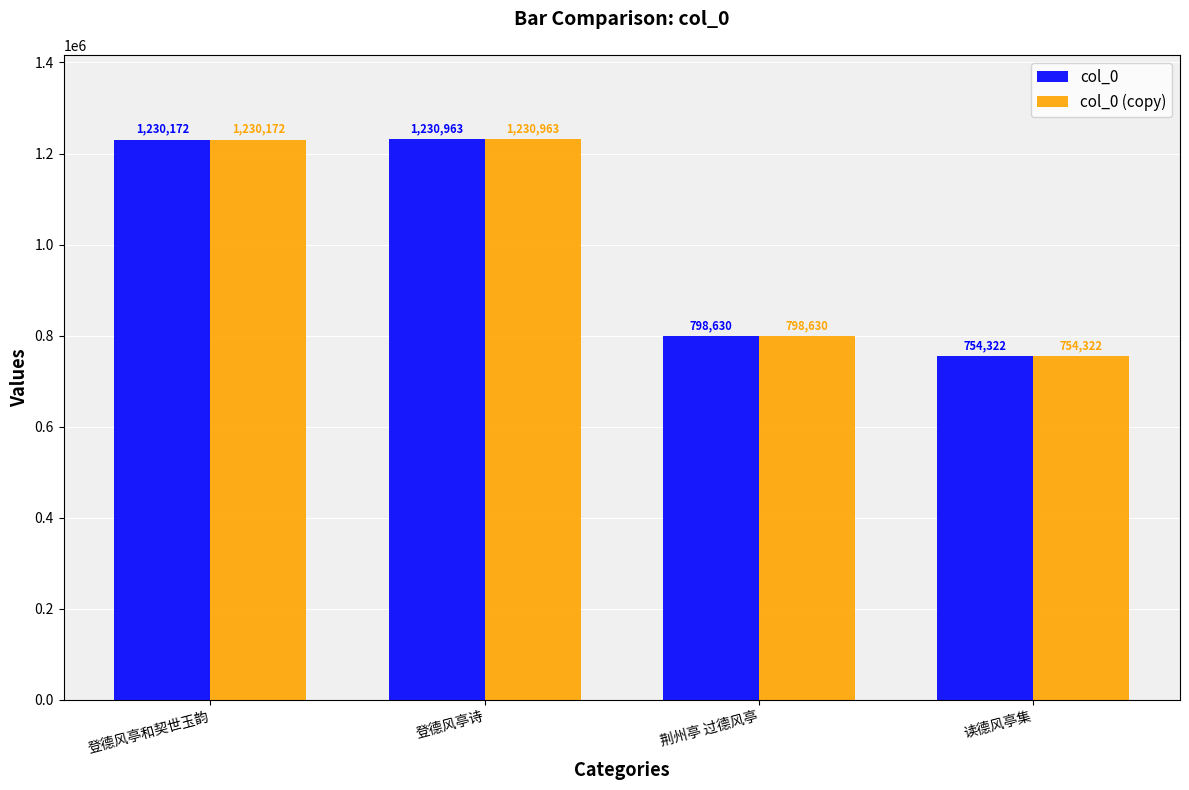

Rank the categories by col_0 value from lowest to highest.

读德风亭集, 荆州亭 过德风亭, 登德风亭和契世玉韵, 登德风亭诗